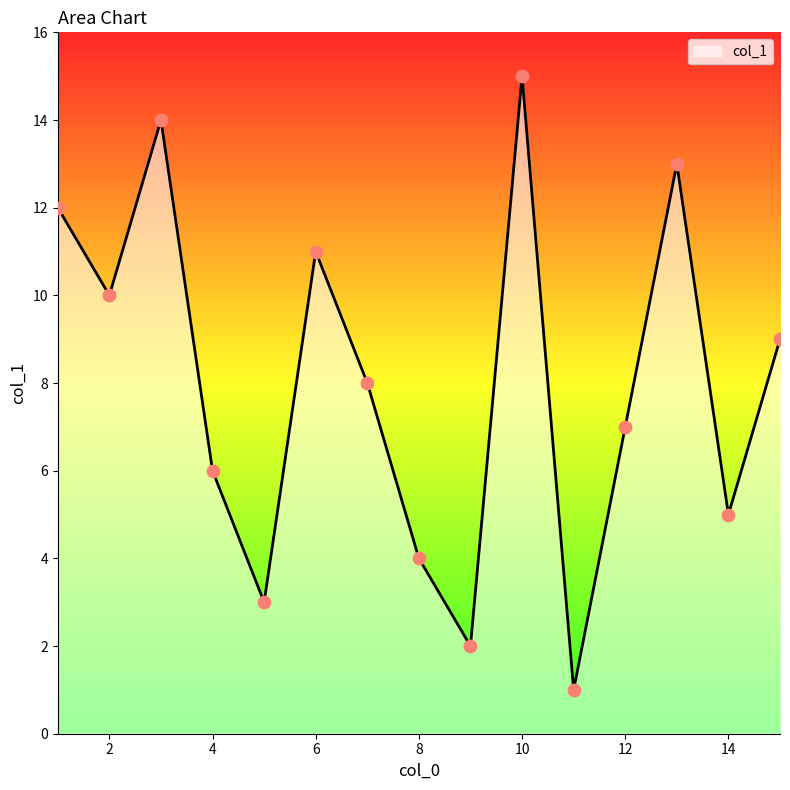

What is the greatest value displayed?

15